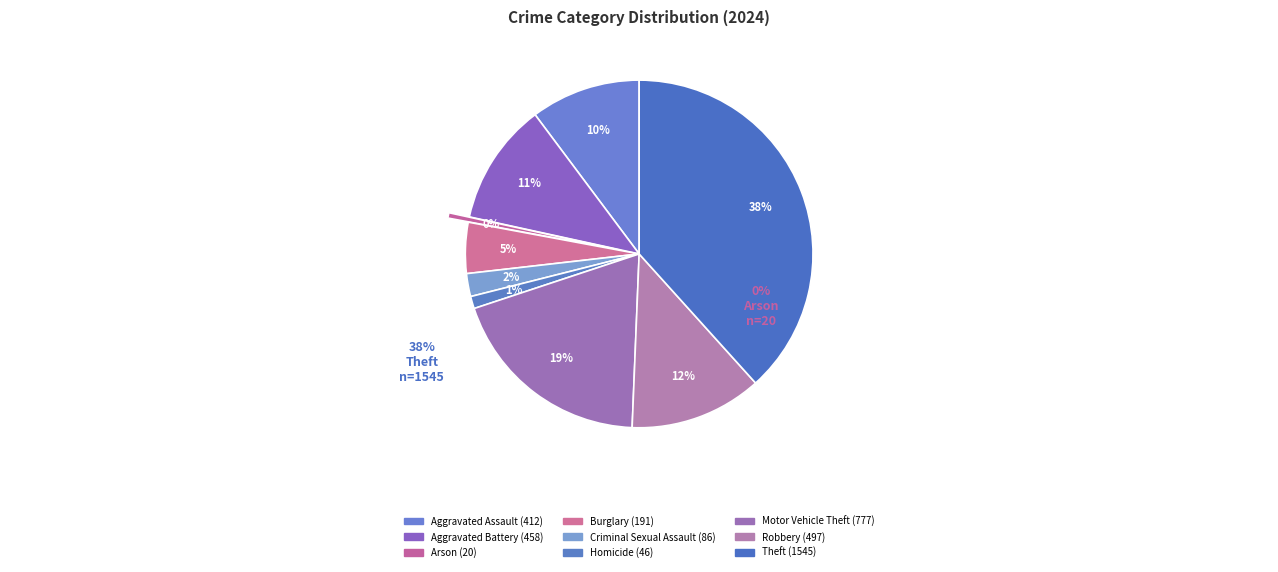

To the nearest percent, what is the difference between the largest and smallest slice percentages?

38%